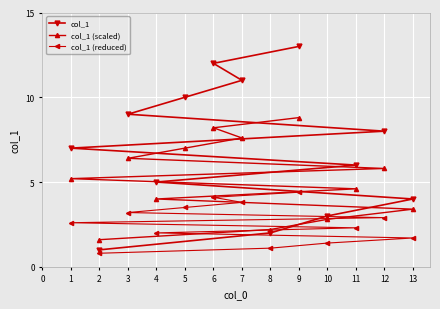

What is the highest value of the col_1 series?

13.0